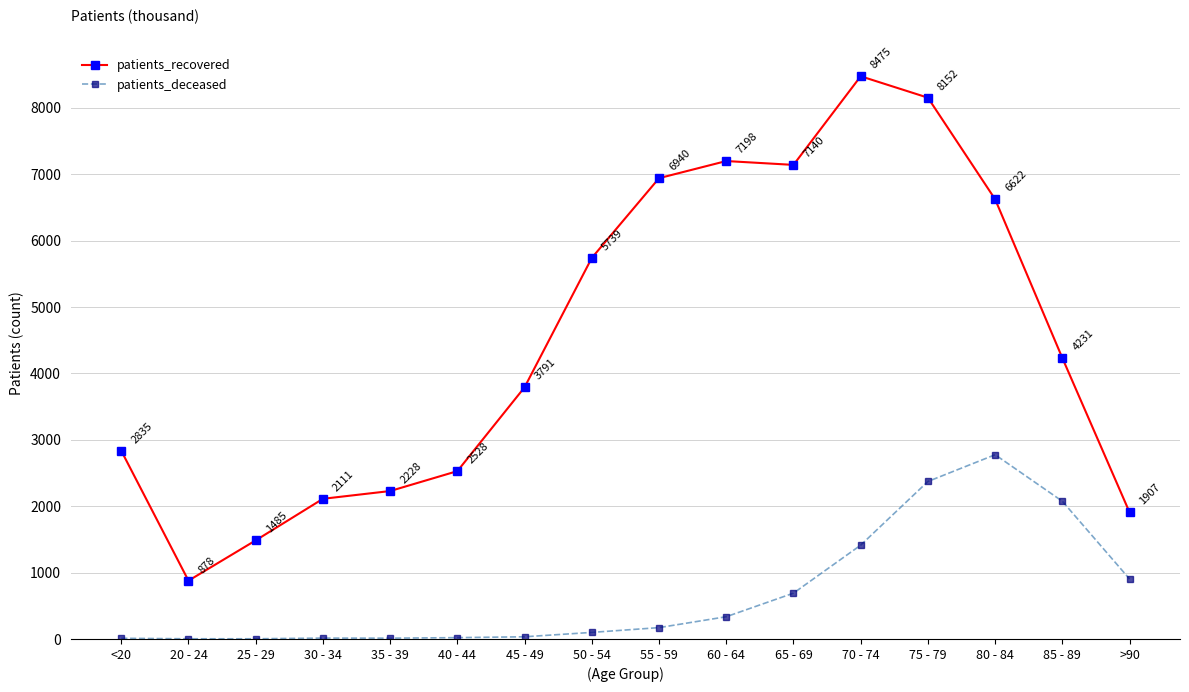

Which category has the lowest value in the patients_recovered series?

20 - 24